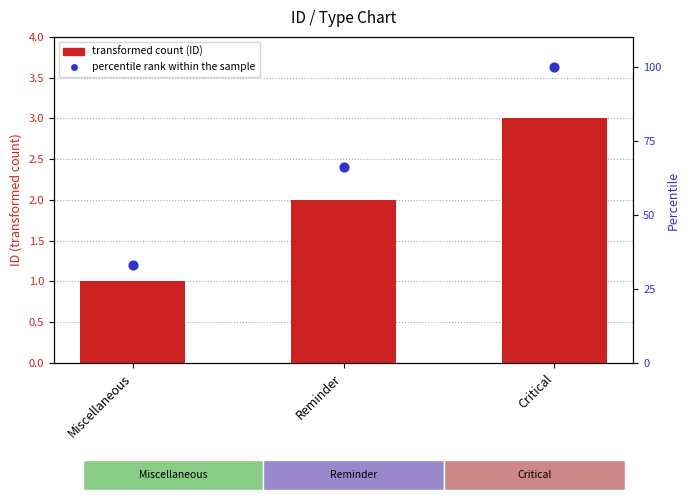

At how many categories does at least one series exceed 67?

1